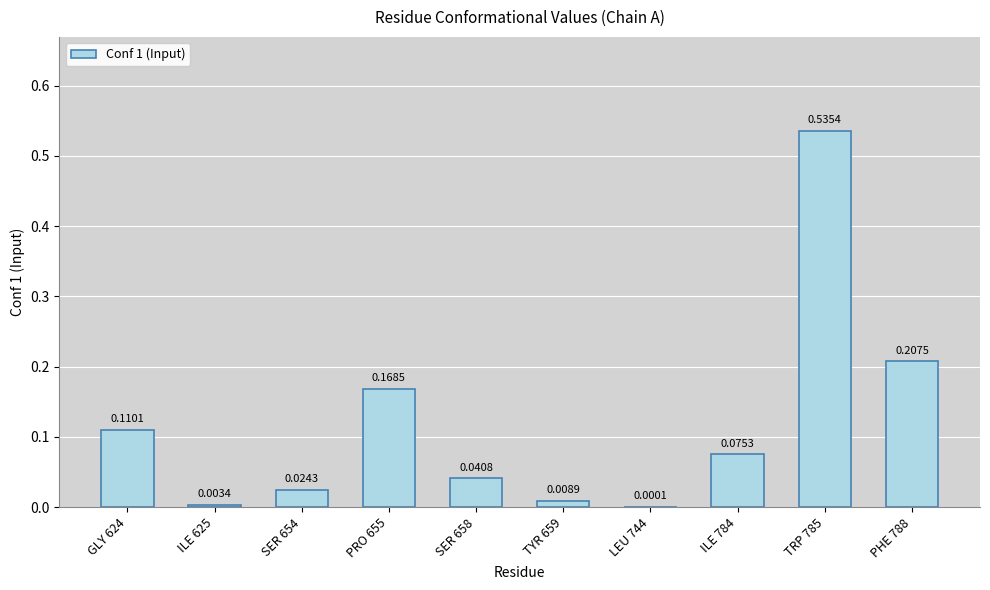

Between PHE 788 and TRP 785, which is larger?

TRP 785